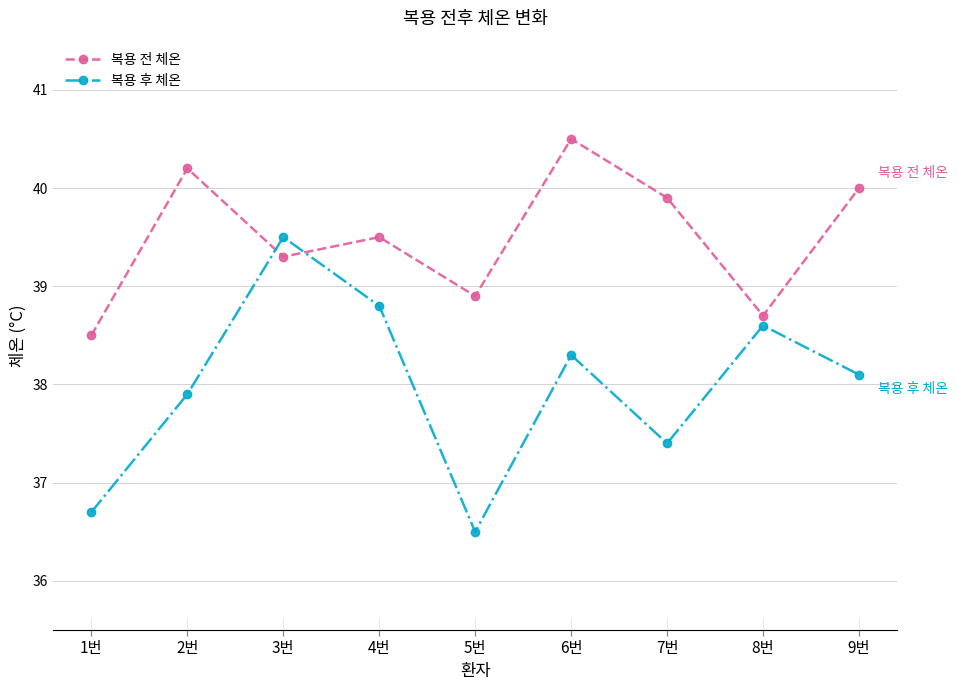

Rank the series by their maximum value, from lowest to highest.

복용 후 체온, 복용 전 체온